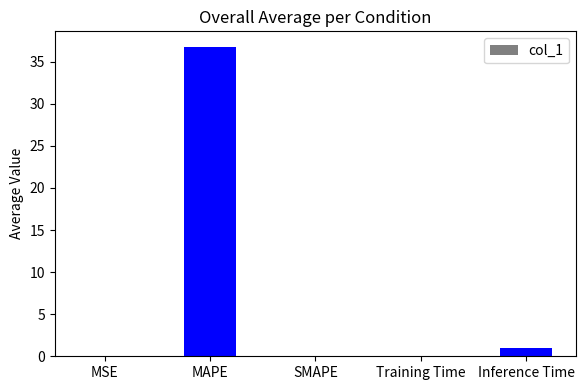

At which category does the chart reach its peak across all series?

MAPE